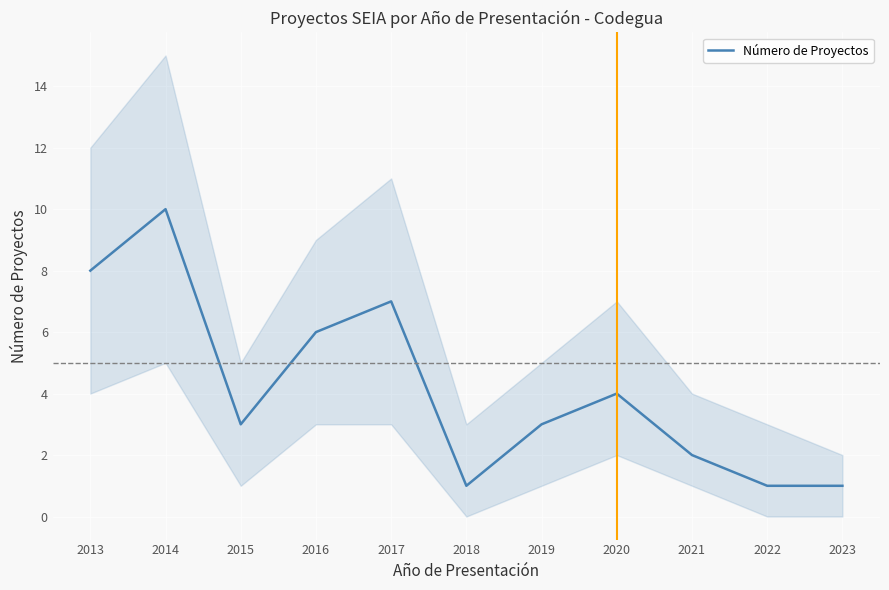

Which has a higher value, 2019 or 2023?

2019